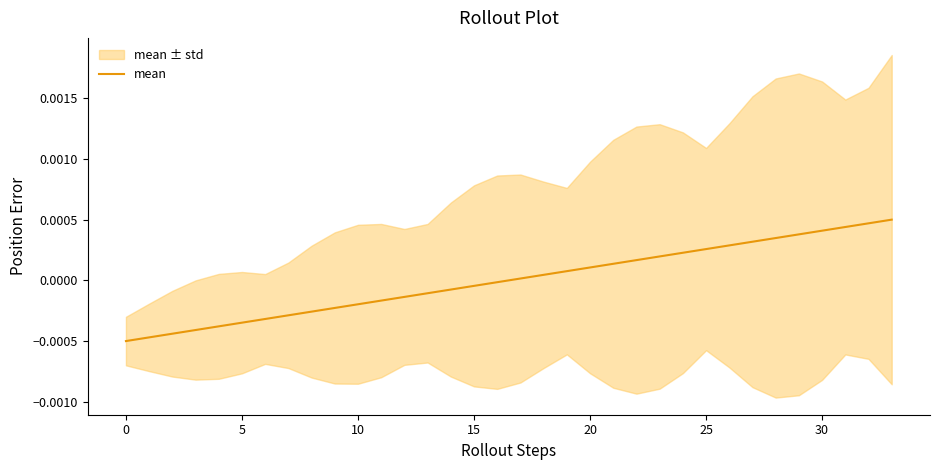

Count the number of categories in the chart.

34